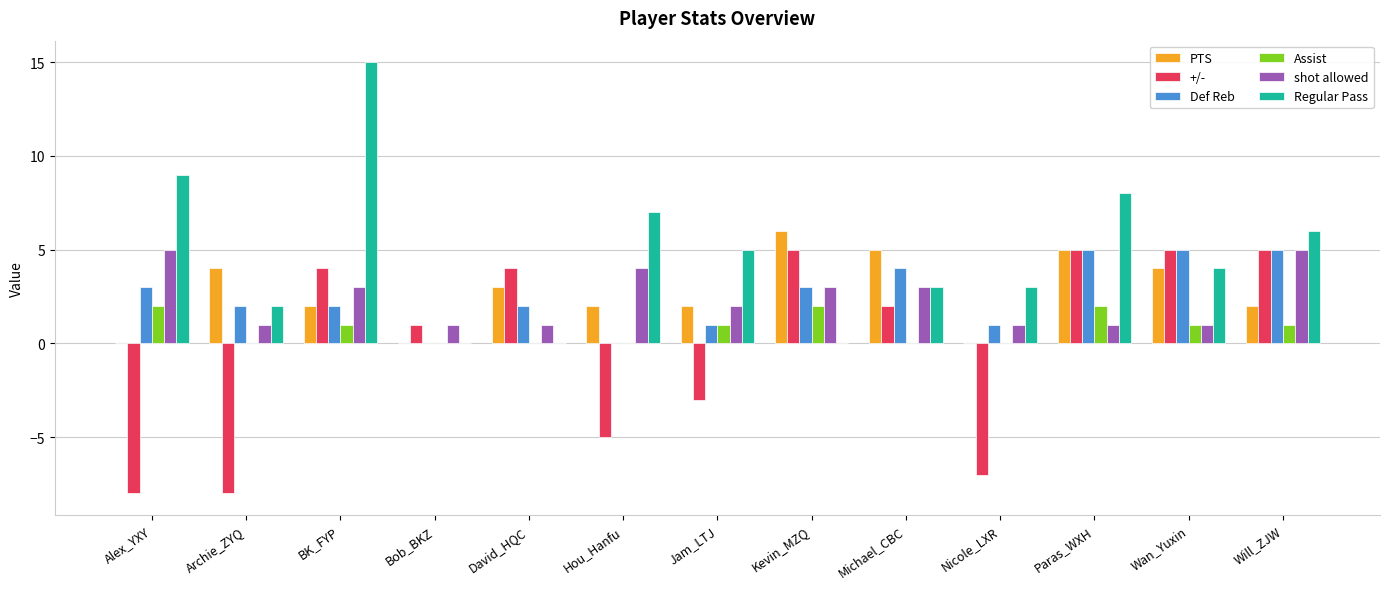

The value of Def Reb at Kevin_MZQ is 3. True or false?

True